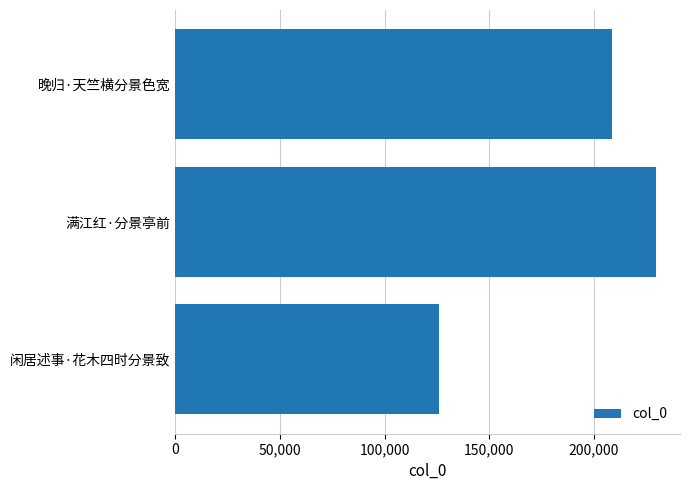

What is the change in value from 满江红·分景亭前 to 晚归·天竺横分景色宽?

-21093